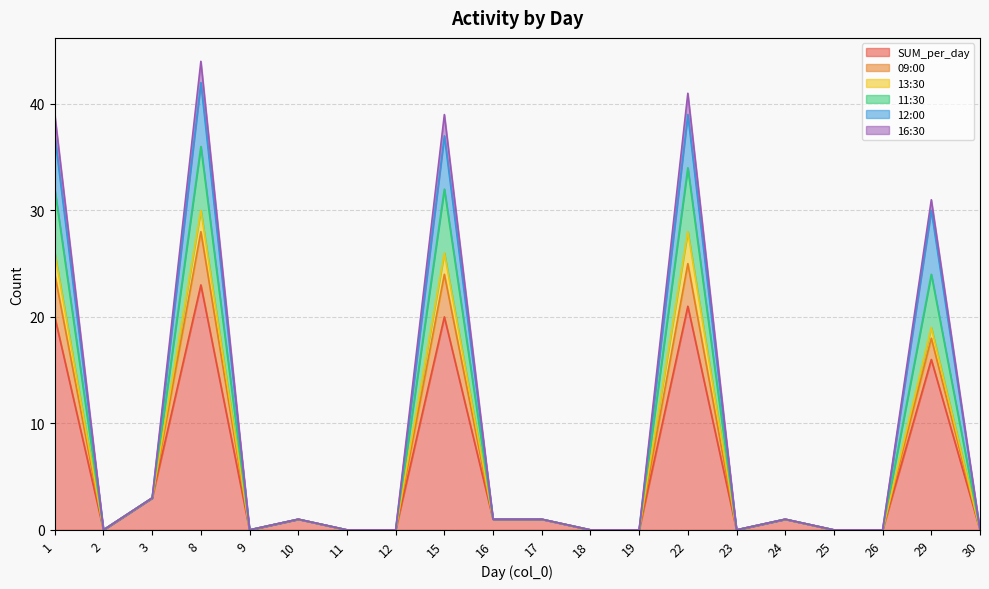

Which category has the highest value in the 09:00 series?

8